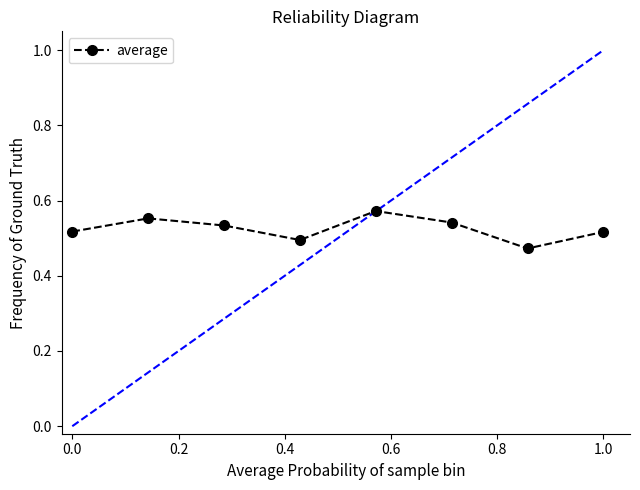

What is the sum of all values?

4.2